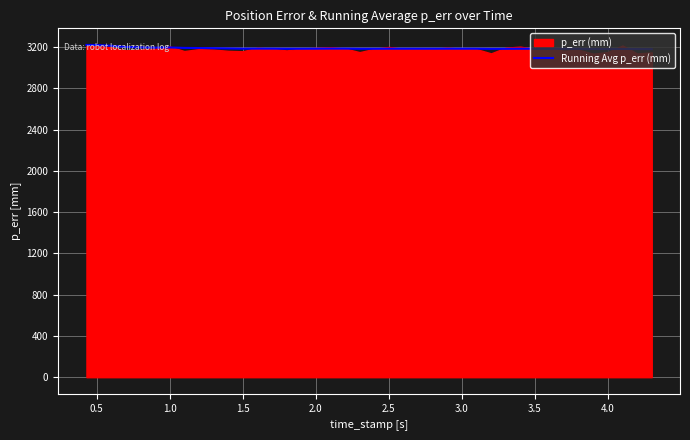

The value of Running Avg p_err (mm) at 0.5 is 3219.6. True or false?

True